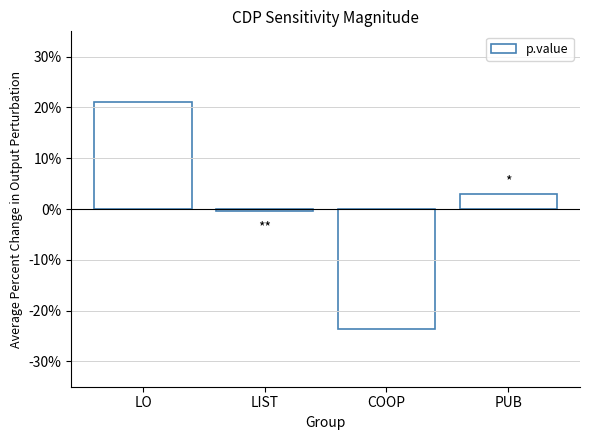

What is the label of the 1st bar from the left?

LO